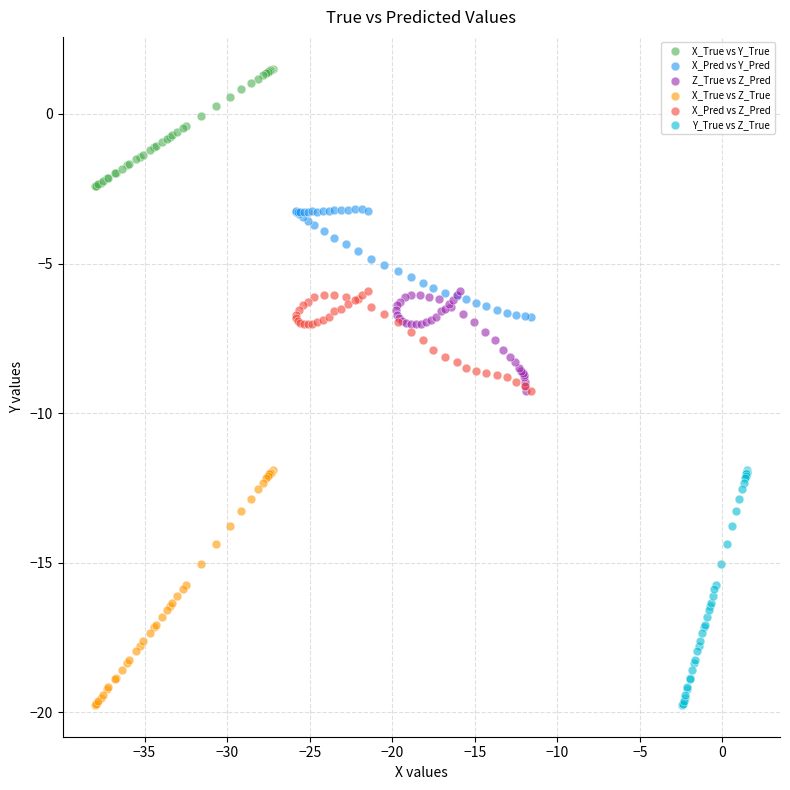

Which series reaches the maximum Y coordinate?

X_True vs Y_True